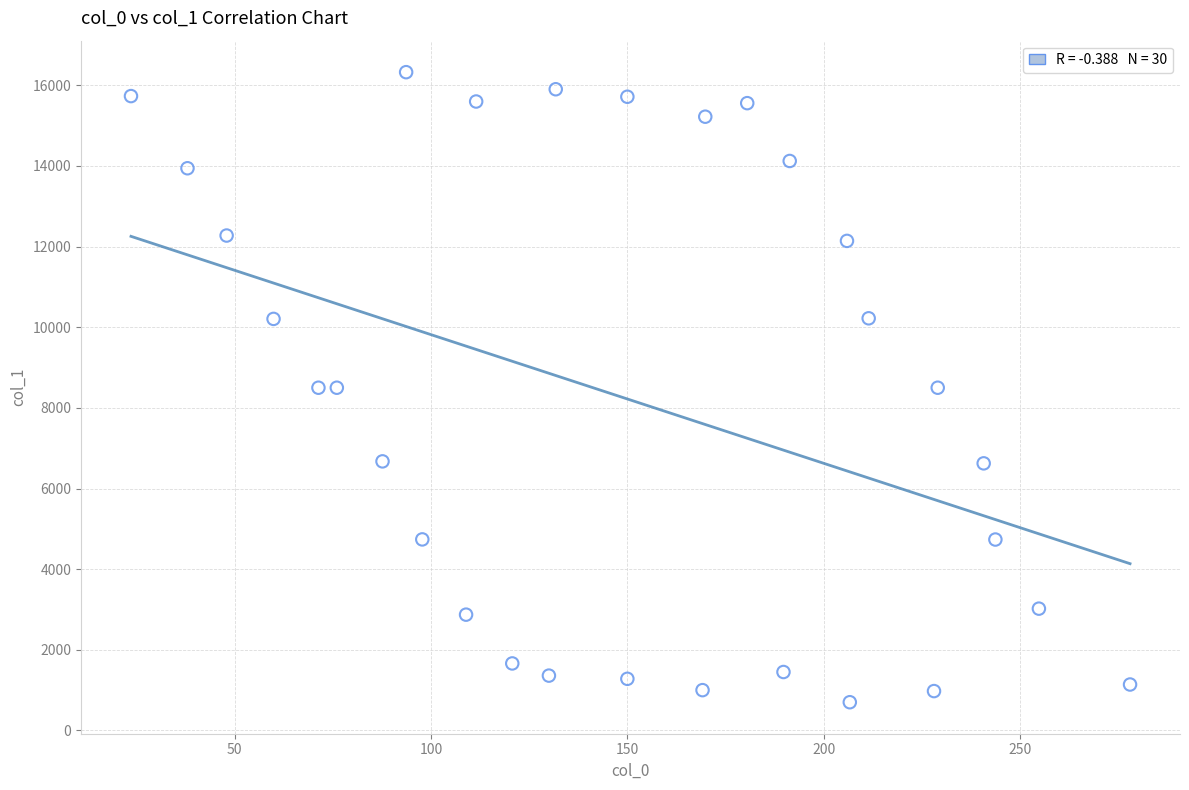

What is the range of X values (max minus min)?

254.4